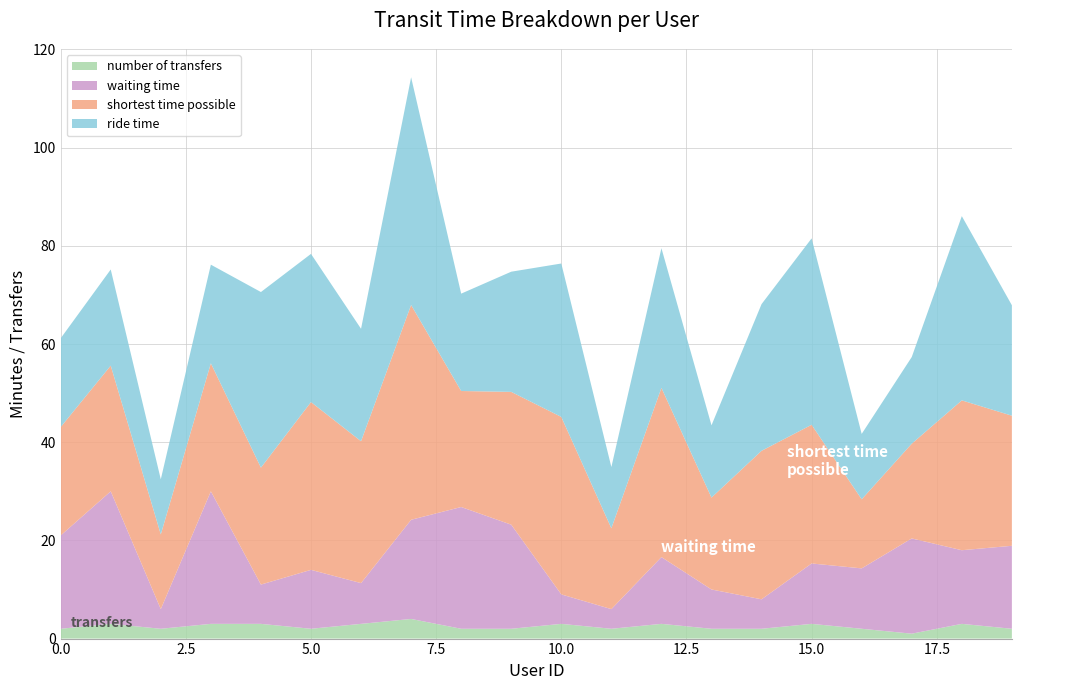

Reading left to right, list all the values displayed in this chart.

waiting time: 0=19.0	1=27.0	2=4.0	3=27.0	4=8.0	5=12.0	6=8.3	7=20.2	8=24.8	9=21.2	10=6.0	11=4.0	12=13.6	13=8.0	14=6.0	15=12.3	16=12.3	17=19.4	18=15.0	19=16.9
ride time: 0=18.1	1=19.6	2=11.2	3=20.1	4=35.8	5=30.2	6=22.9	7=46.4	8=19.8	9=24.5	10=31.2	11=12.5	12=28.4	13=14.7	14=29.9	15=38.0	16=13.3	17=17.6	18=37.5	19=22.5
shortest time possible: 0=22.1	1=25.6	2=15.2	3=26.1	4=23.8	5=34.2	6=28.9	7=43.8	8=23.6	9=27.1	10=36.1	11=16.5	12=34.5	13=18.7	14=30.2	15=28.2	16=14.1	17=19.3	18=30.5	19=26.5
number of transfers: 0=2.0	1=3.0	2=2.0	3=3.0	4=3.0	5=2.0	6=3.0	7=4.0	8=2.0	9=2.0	10=3.0	11=2.0	12=3.0	13=2.0	14=2.0	15=3.0	16=2.0	17=1.0	18=3.0	19=2.0